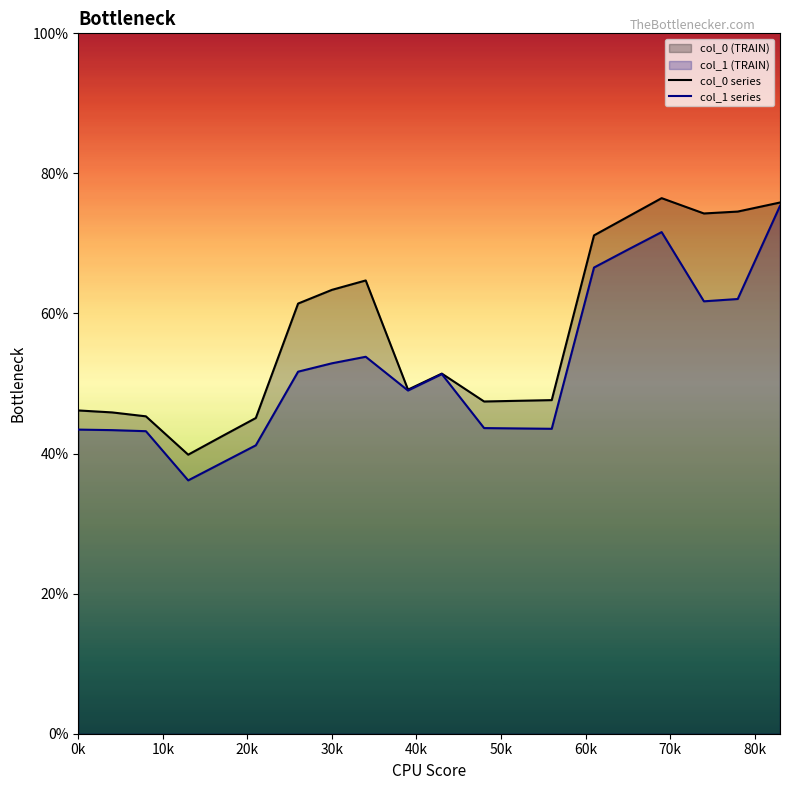

Rank the series by their average value, from lowest to highest.

col_1 series, col_0 series